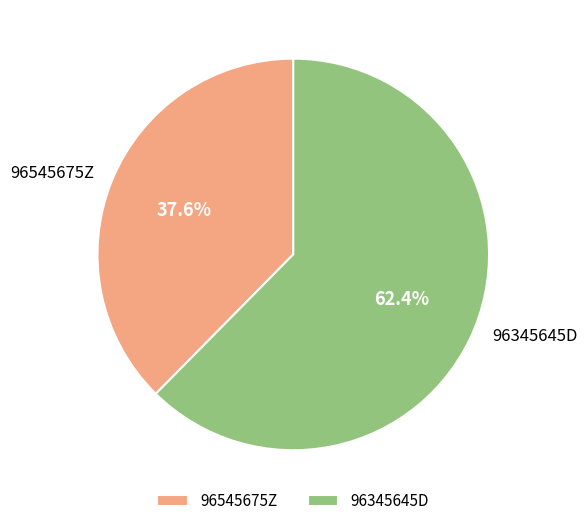

To the nearest percent, what portion does 96345645D represent?

62%